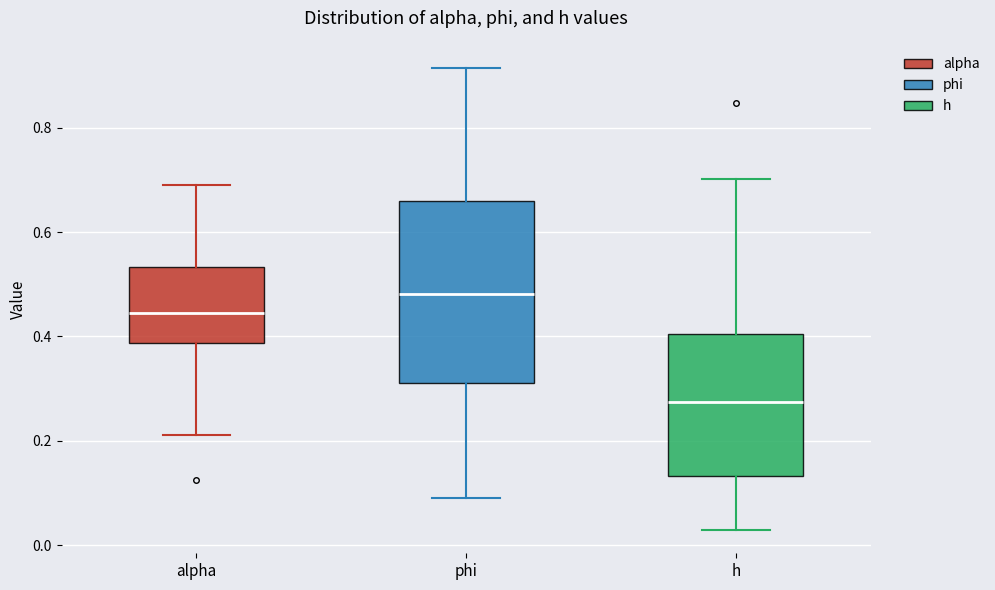

Which box has the highest median line?

phi